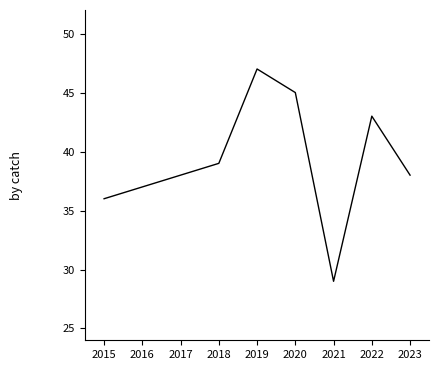

Which label corresponds to the largest value in the chart?

2019